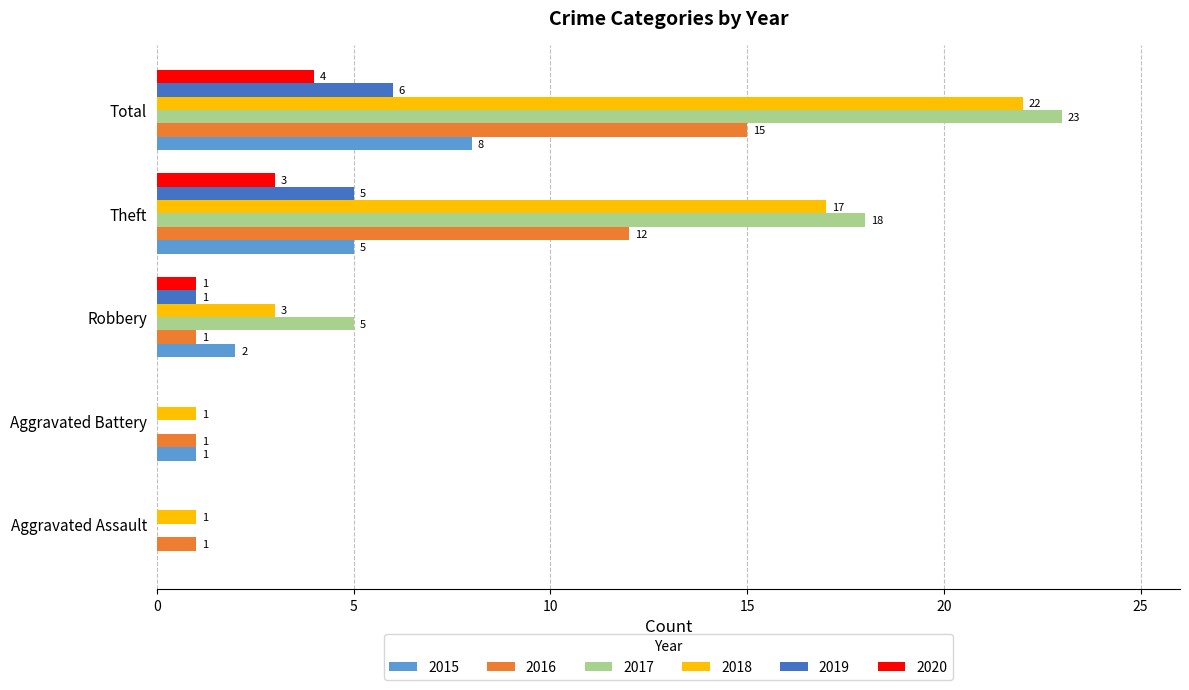

True or false: 2020 has a value of -1 at Aggravated Battery.

False